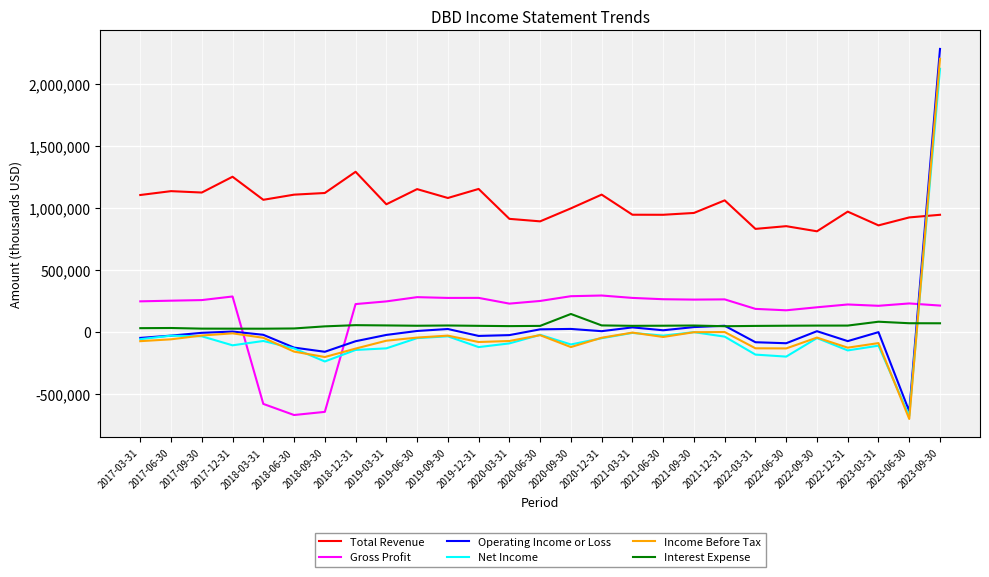

The value of Gross Profit at 2021-03-31 is 429795. True or false?

False